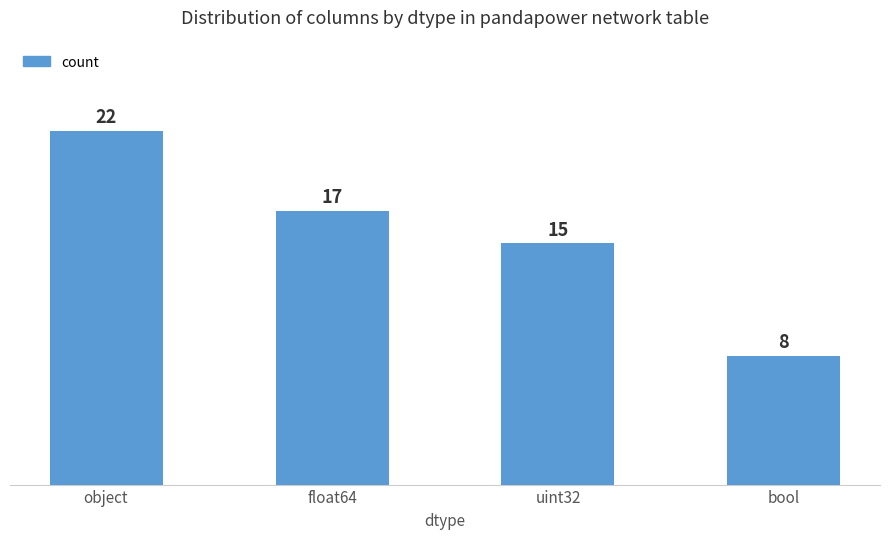

What position from the right is float64?

3